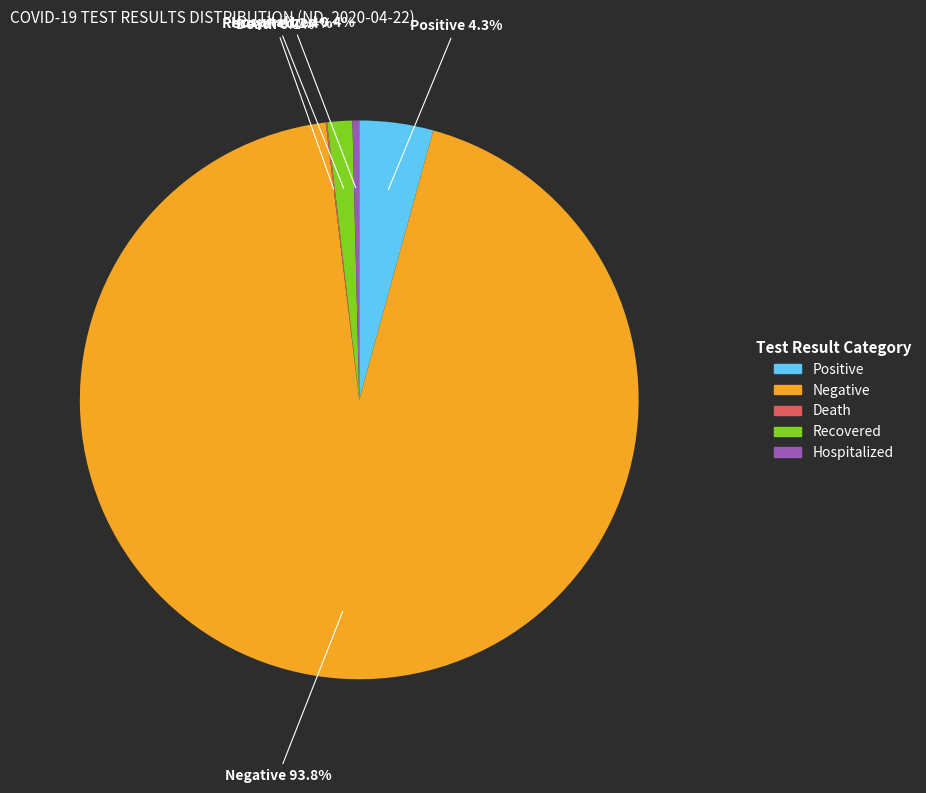

Is there any slice that represents more than half of the pie?

Yes